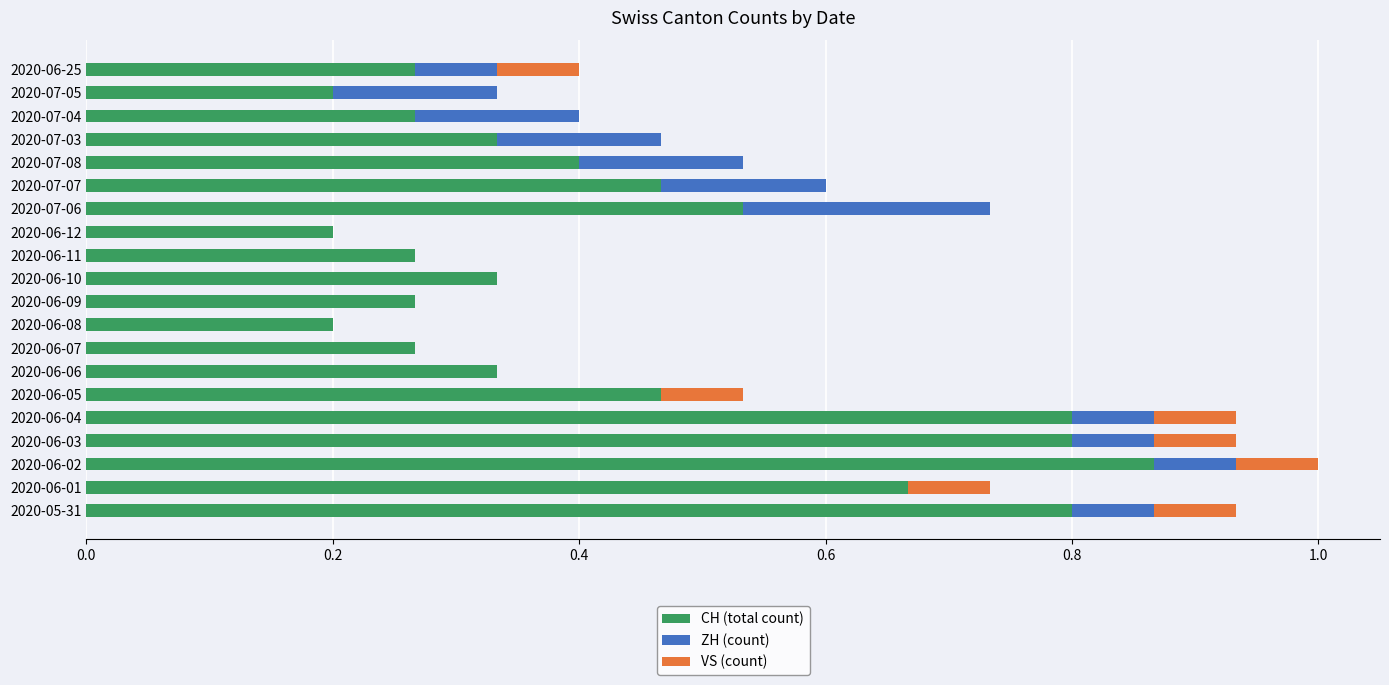

At which category is the sum across all series the highest?

2020-06-02